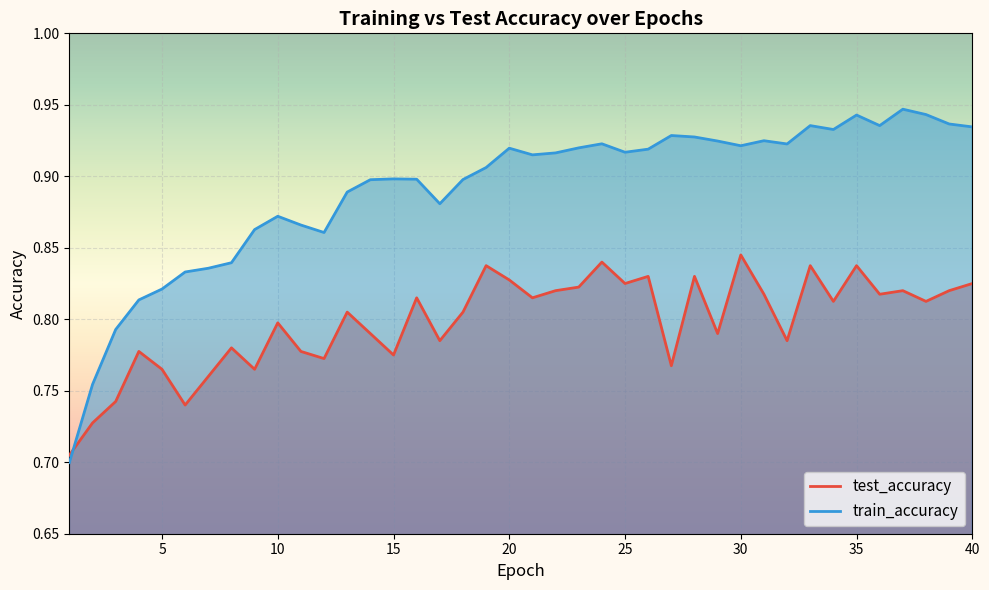

At which label does test_accuracy reach its peak?

30